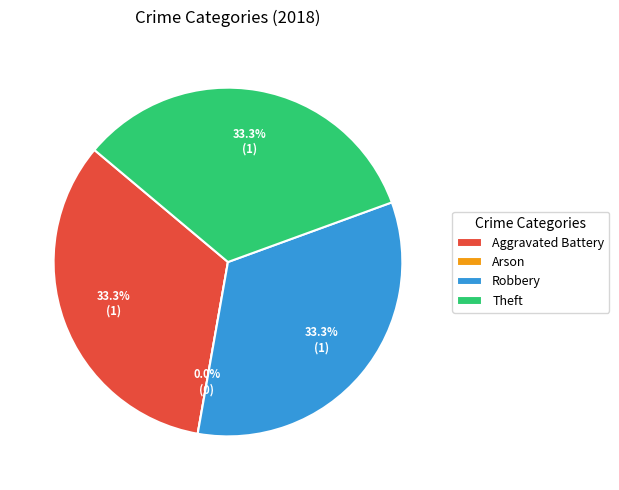

Is it true that Arson is 0% of the pie?

True